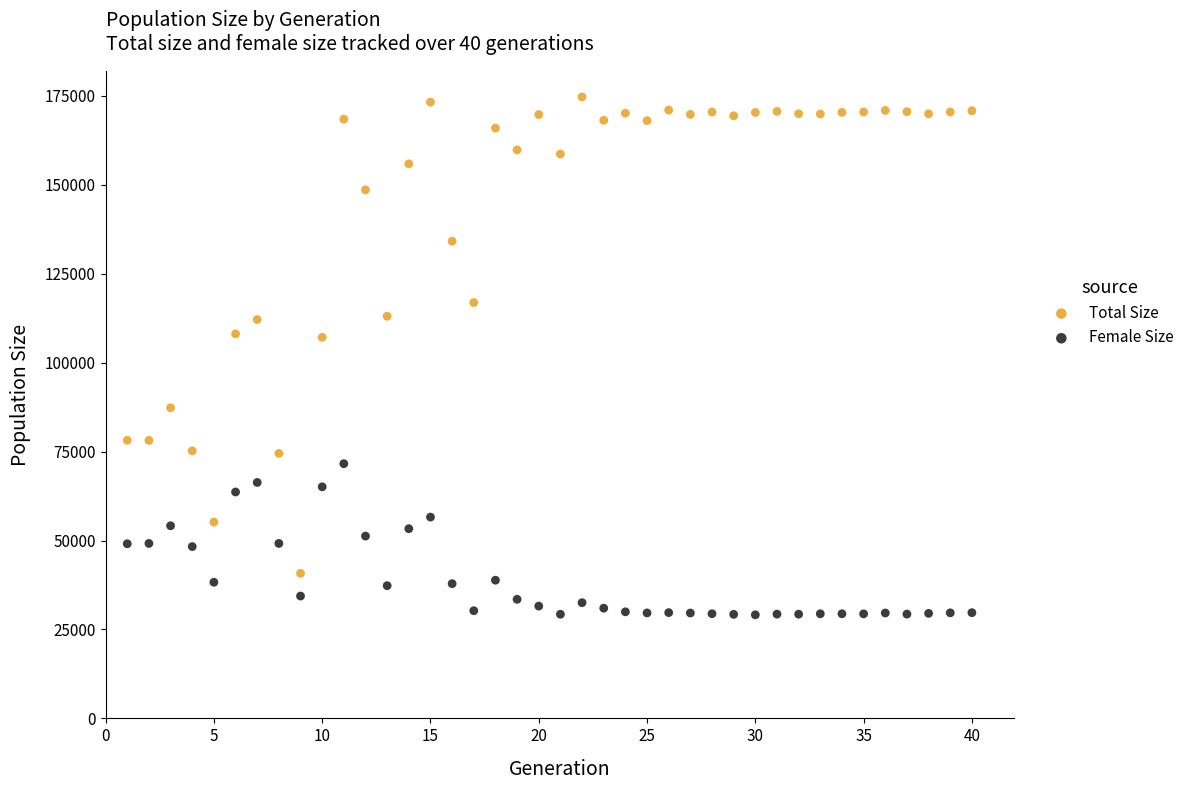

Across all data points, what is the range of X values (max minus min)?

39